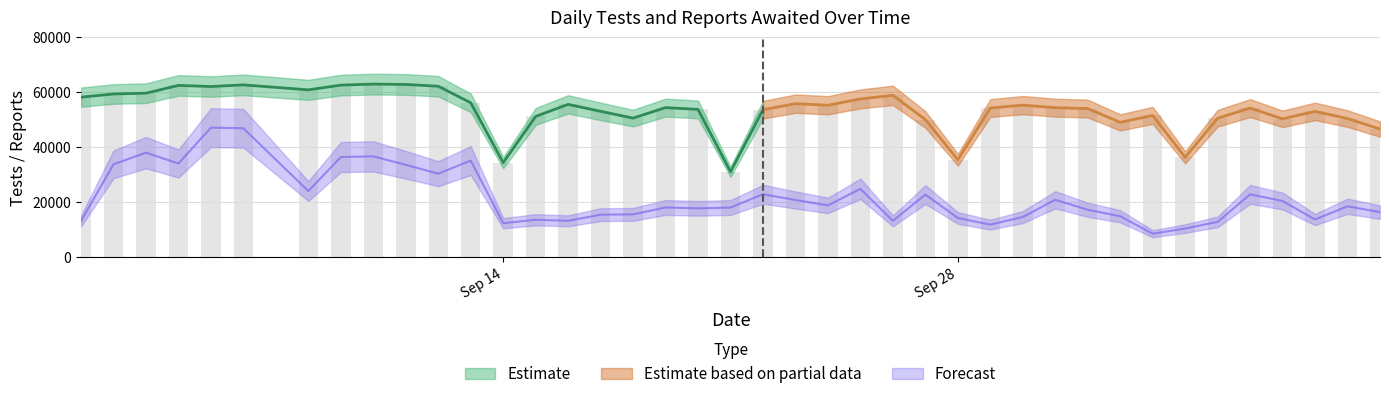

What is the maximum value for tests_today?

63017